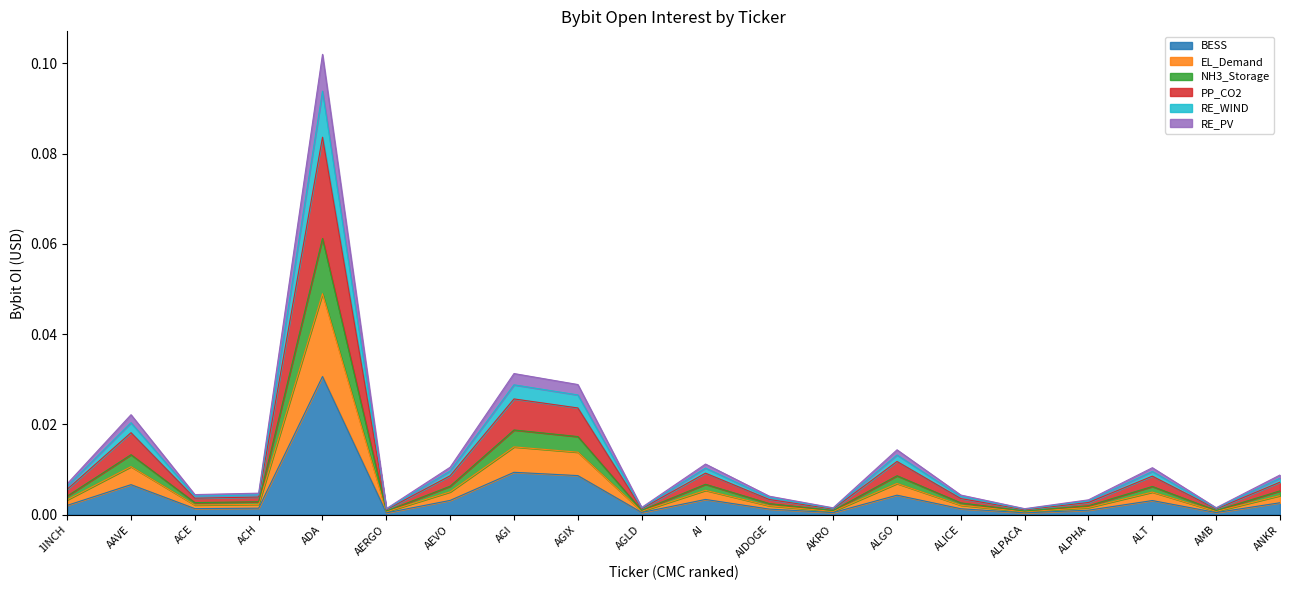

What is the greatest value displayed?

0.1